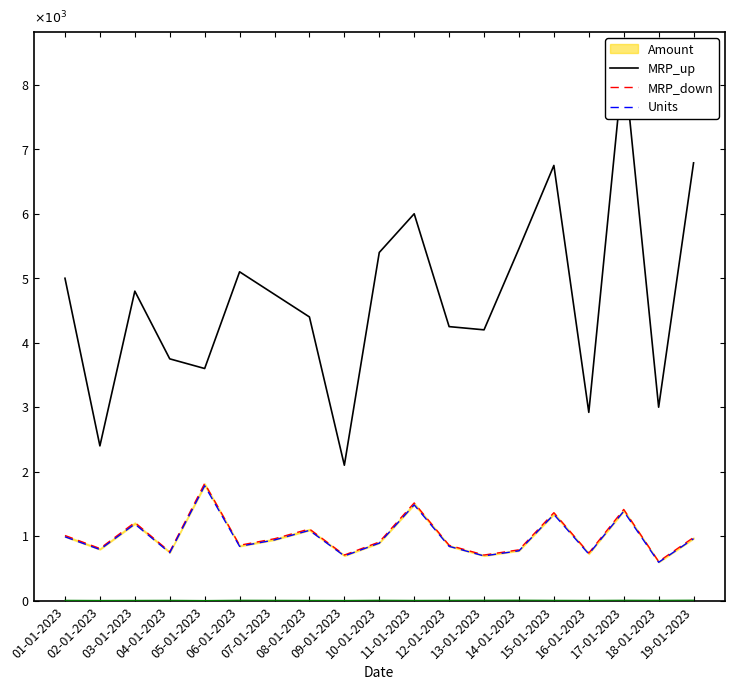

True or false: MRP_down has a value of 693.0 at 09-01-2023.

True